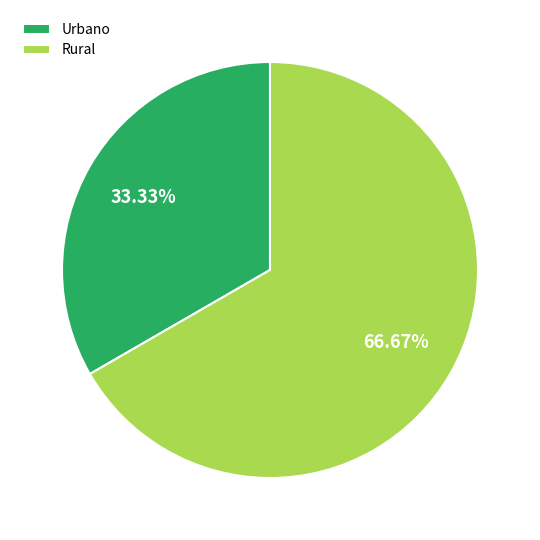

Is it true that Urbano is 43% of the pie?

False